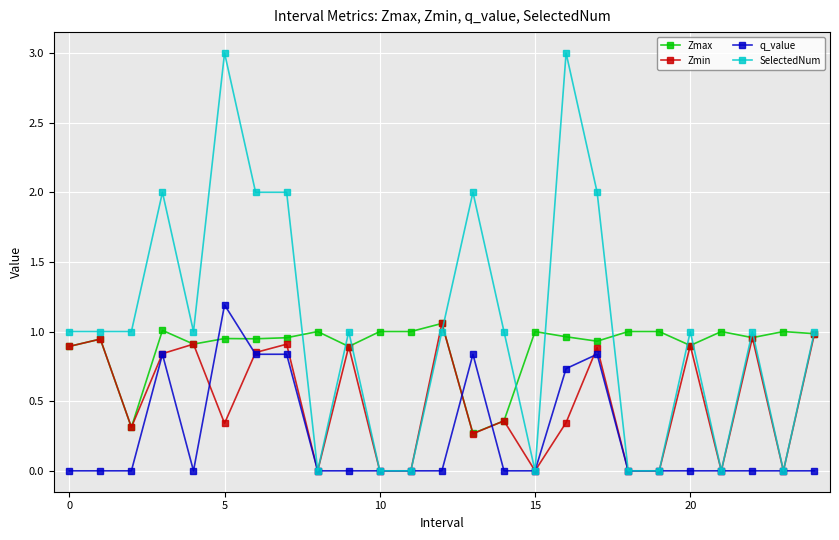

Which series has the largest total across all categories?

SelectedNum